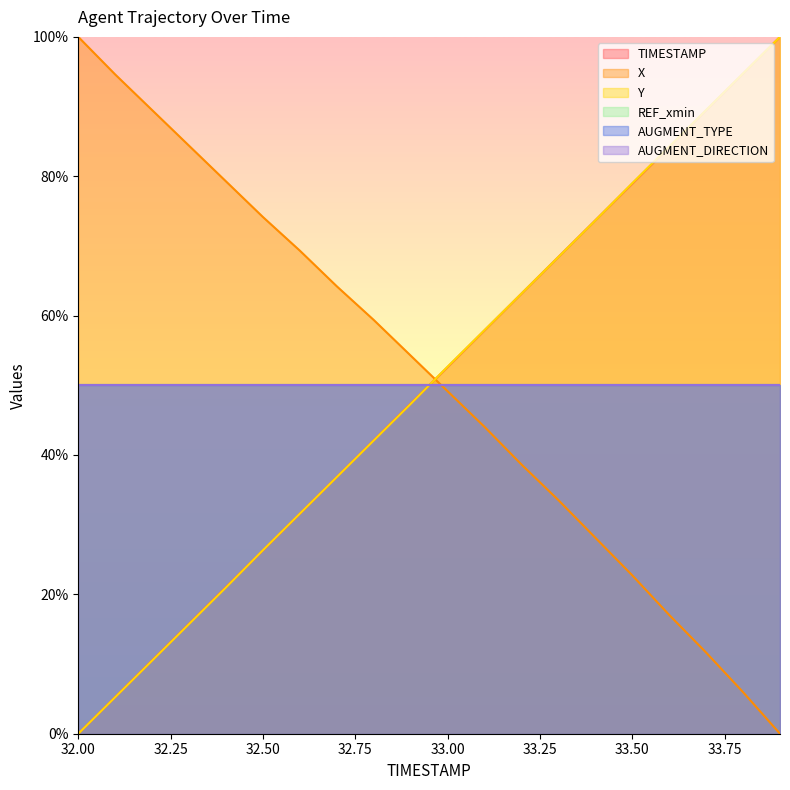

Rank the series at 33.8 from lowest to highest value.

X, TIMESTAMP, Y